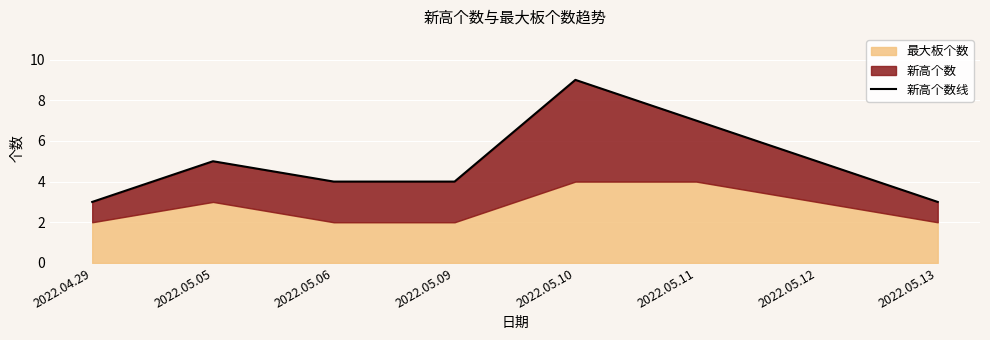

True or false: the data has more than 1 interior local peaks.

True